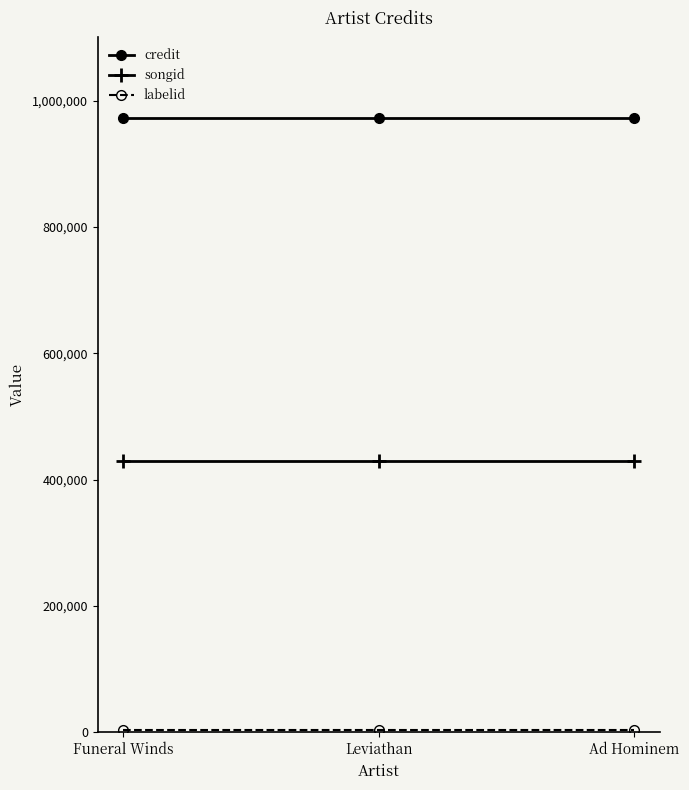

What is the value of the songid point at the 3rd from the left?

429267